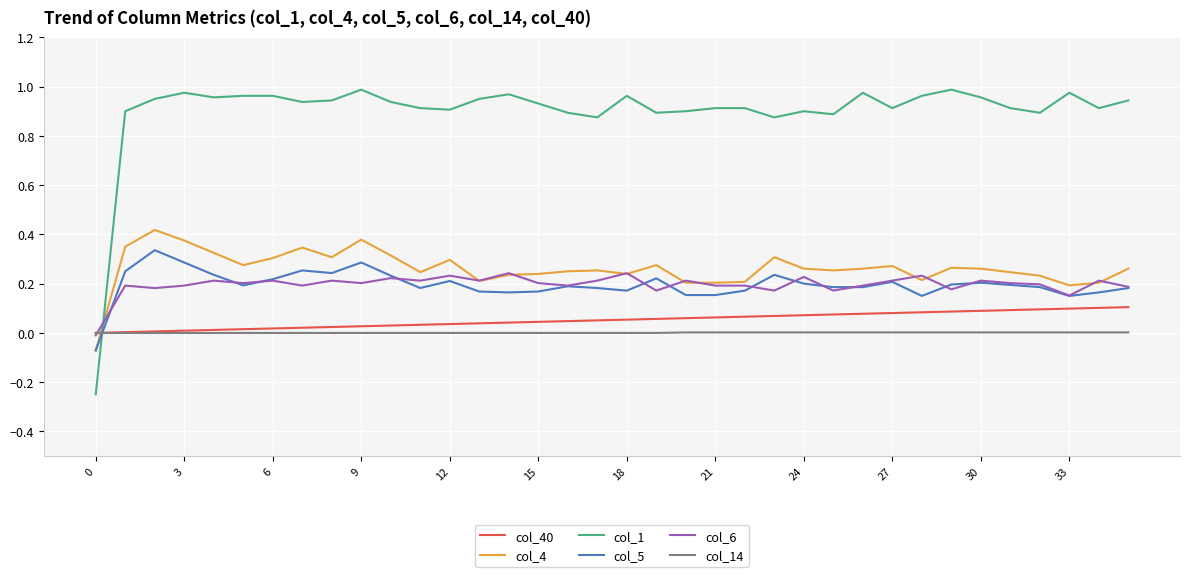

Rank the series by their maximum value, from highest to lowest.

col_1, col_4, col_5, col_6, col_40, col_14